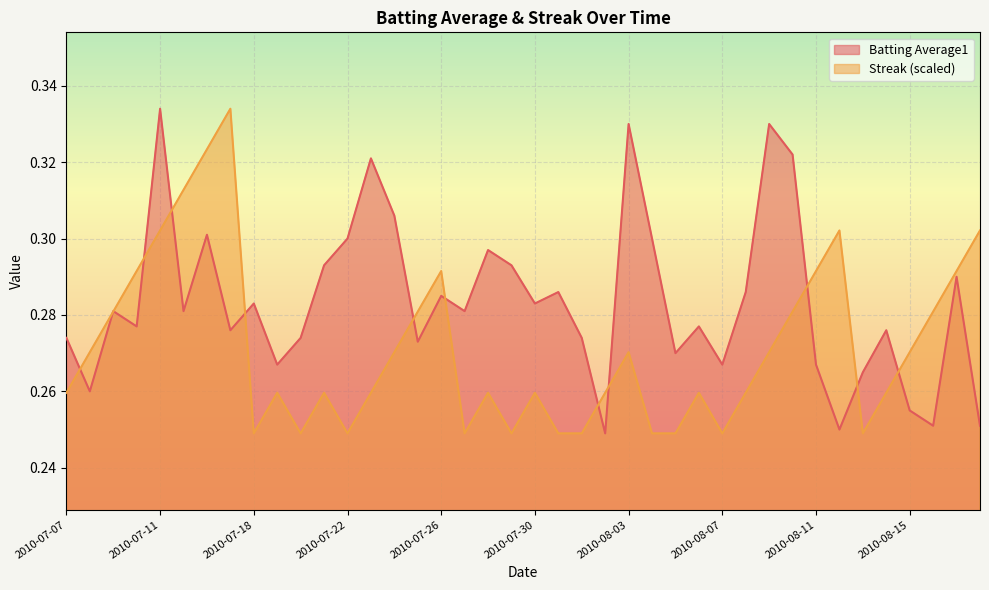

Reading left to right, what are all the values shown in this chart?

Batting Average1: 0.3	0.3	0.3	0.3	0.3	0.3	0.3	0.3	0.3	0.3	0.3	0.3	0.3	0.3	0.3	0.3	0.3	0.3	0.3	0.3	0.3	0.3	0.3	0.2	0.3	0.3	0.3	0.3	0.3	0.3	0.3	0.3	0.3	0.2	0.3	0.3	0.3	0.3	0.3	0.3
Streak: 0.3	0.3	0.3	0.3	0.3	0.3	0.3	0.3	0.2	0.3	0.2	0.3	0.2	0.3	0.3	0.3	0.3	0.2	0.3	0.2	0.3	0.2	0.2	0.3	0.3	0.2	0.2	0.3	0.2	0.3	0.3	0.3	0.3	0.3	0.2	0.3	0.3	0.3	0.3	0.3